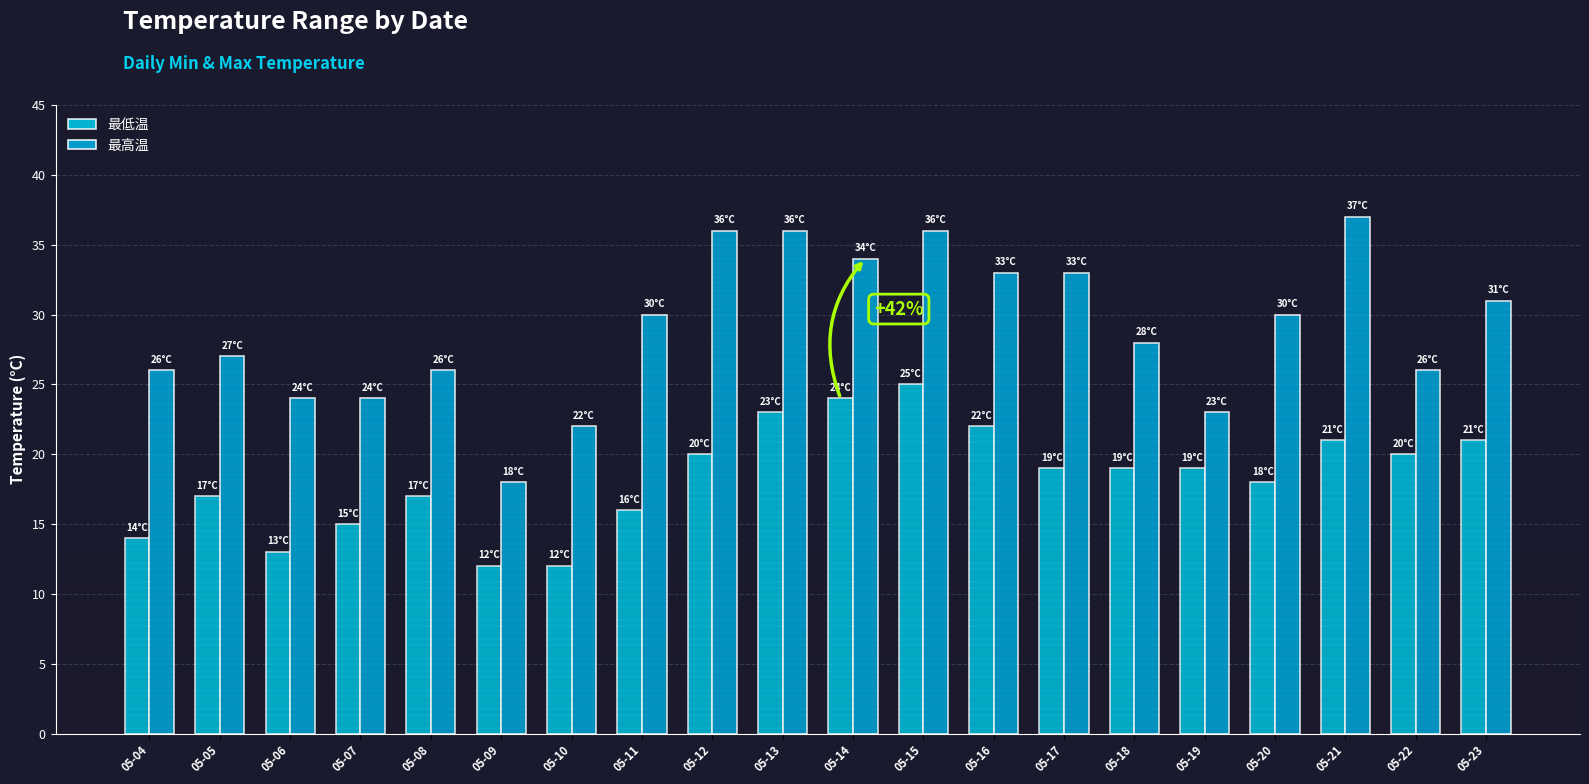

At how many categories does at least one series exceed 32?

7